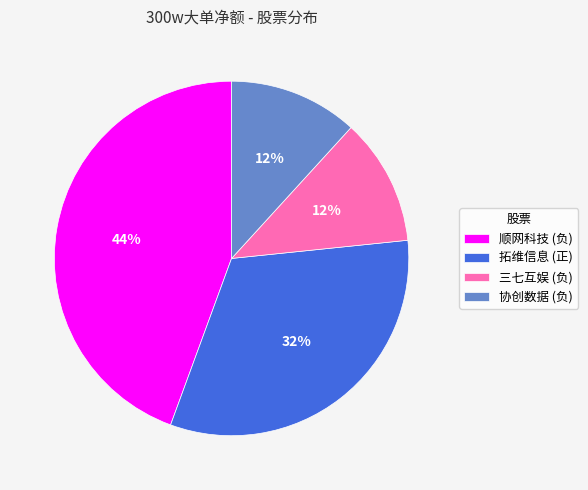

How many slices are in this pie chart?

4